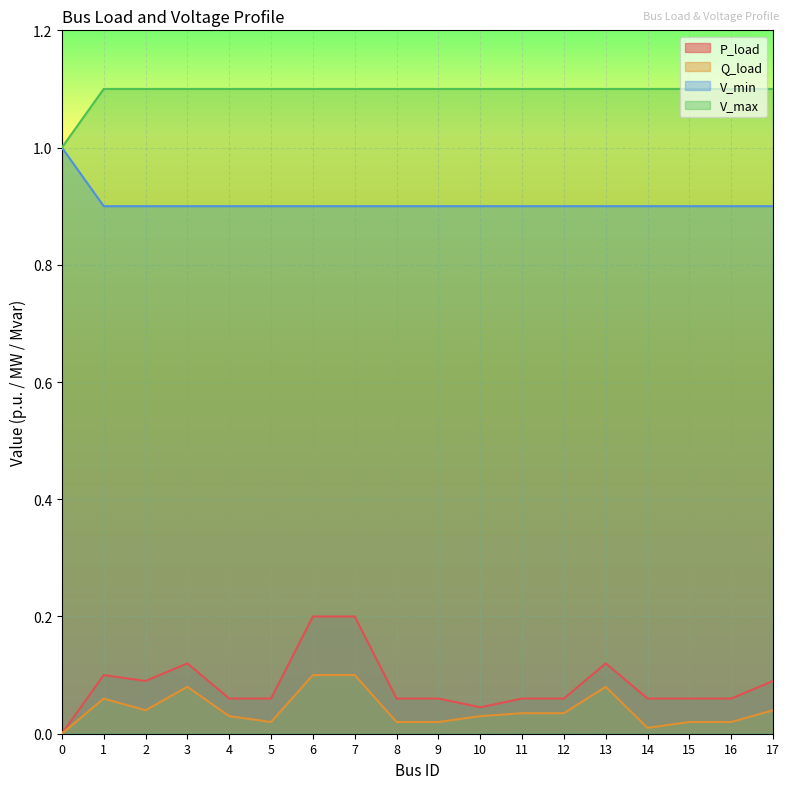

Reading left to right, extract all data points from this chart.

P_load: 0.0	0.1	0.1	0.1	0.1	0.1	0.2	0.2	0.1	0.1	0.0	0.1	0.1	0.1	0.1	0.1	0.1	0.1
Q_load: 0.0	0.1	0.0	0.1	0.0	0.0	0.1	0.1	0.0	0.0	0.0	0.0	0.0	0.1	0.0	0.0	0.0	0.0
V_min: 1.0	0.9	0.9	0.9	0.9	0.9	0.9	0.9	0.9	0.9	0.9	0.9	0.9	0.9	0.9	0.9	0.9	0.9
V_max: 1.0	1.1	1.1	1.1	1.1	1.1	1.1	1.1	1.1	1.1	1.1	1.1	1.1	1.1	1.1	1.1	1.1	1.1